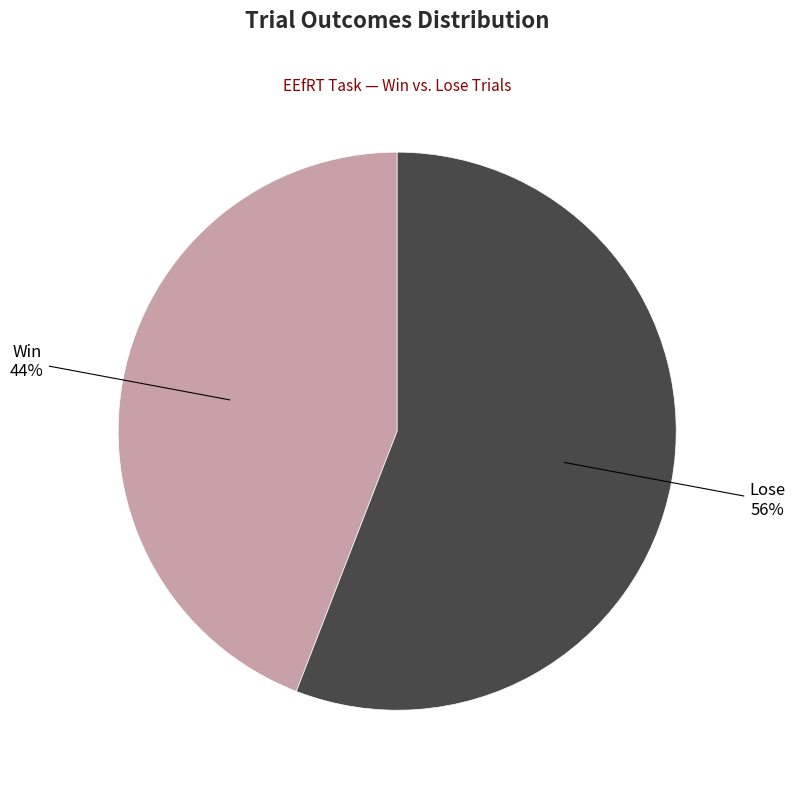

Is there a majority slice in this chart?

Yes